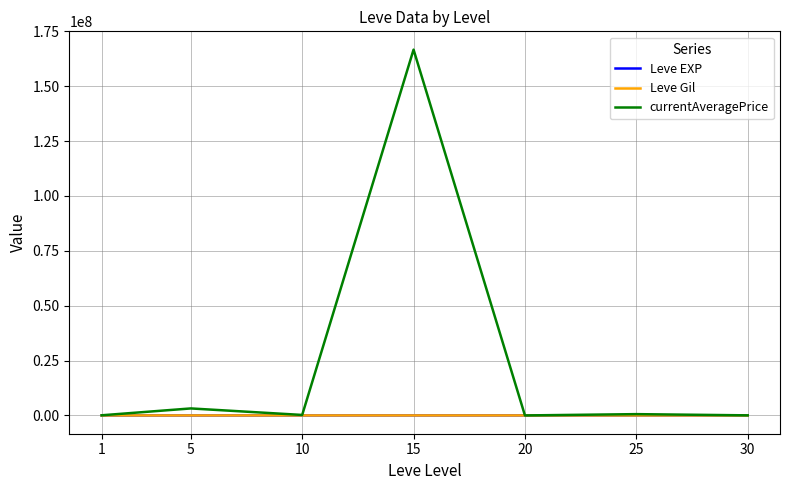

Which series has the largest range (max minus min)?

currentAveragePrice